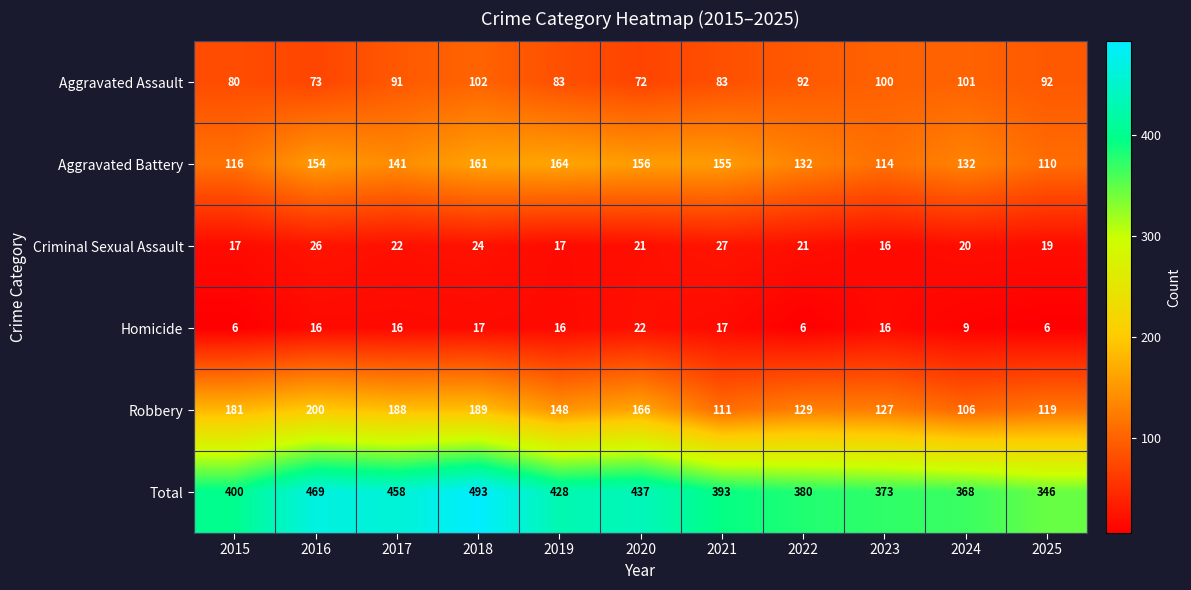

What is the difference between the maximum and minimum values in the Homicide series?

16